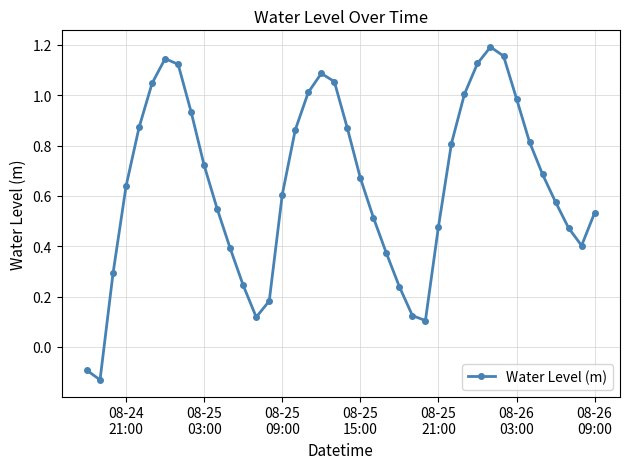

What is the value of the 3rd point from the left?

0.3